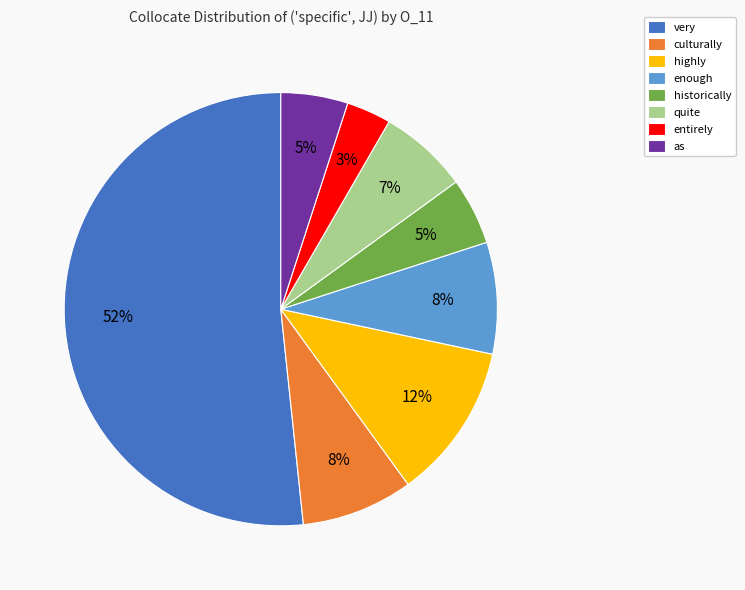

What percentage is the quite slice, to the nearest percent?

7%